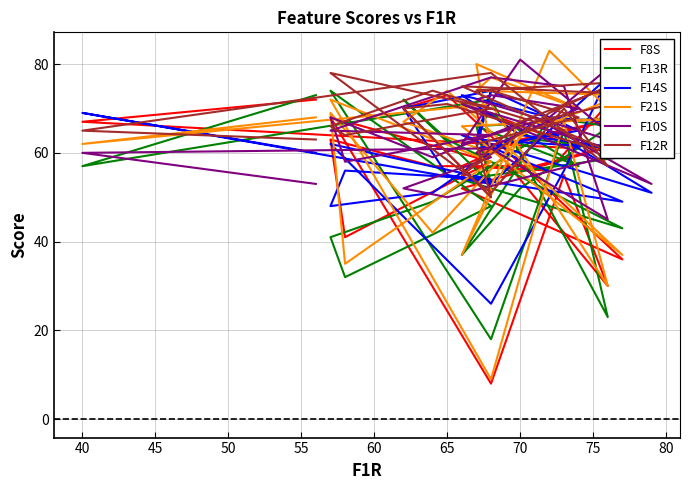

At how many categories does at least one series exceed 28?

27